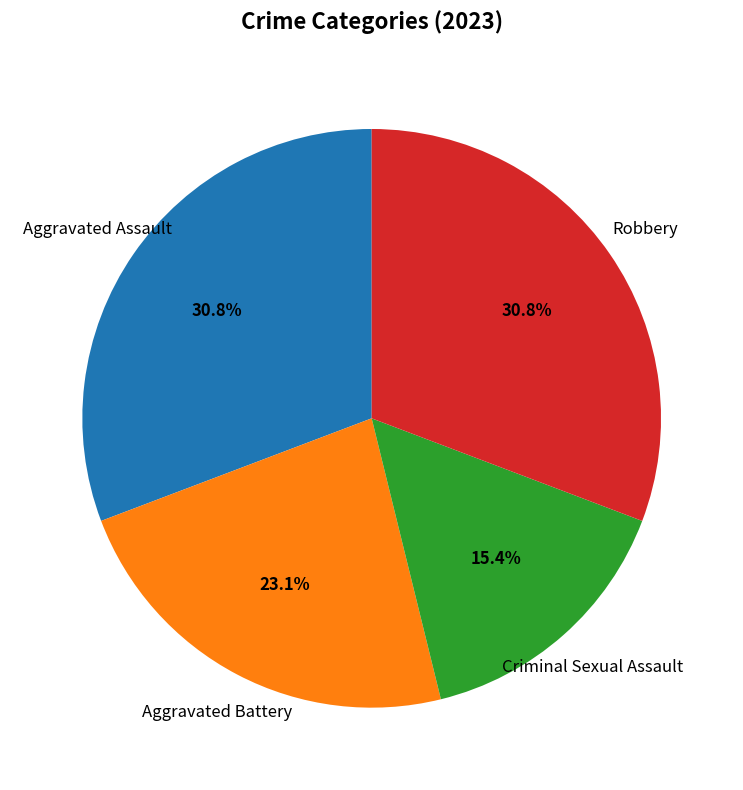

Is it true that Robbery is 21% of the pie?

False